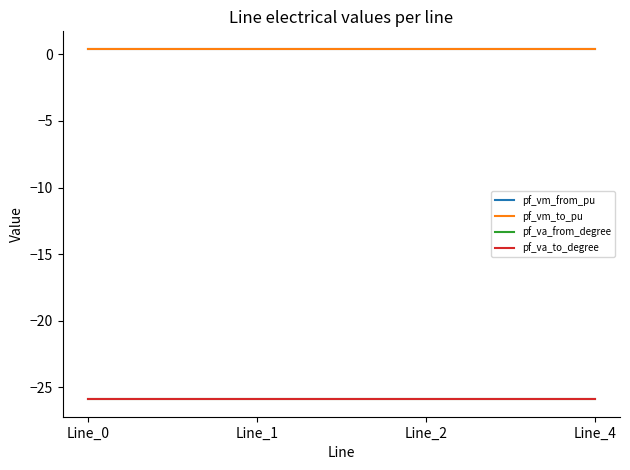

Does the chart display data point markers on the line(s)?

No